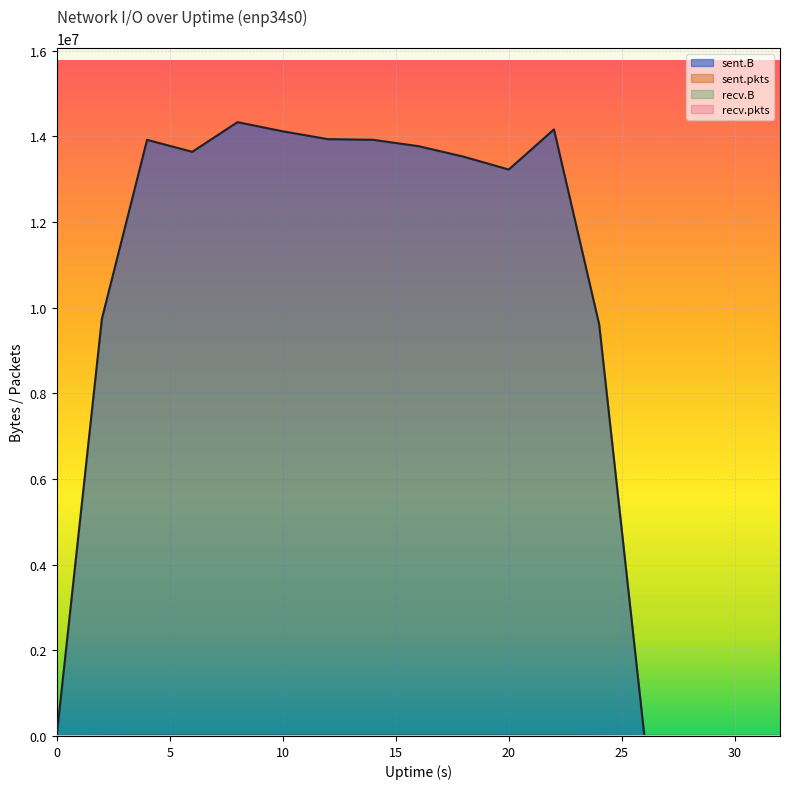

How many data points in sent.B are less than 13522408?

8